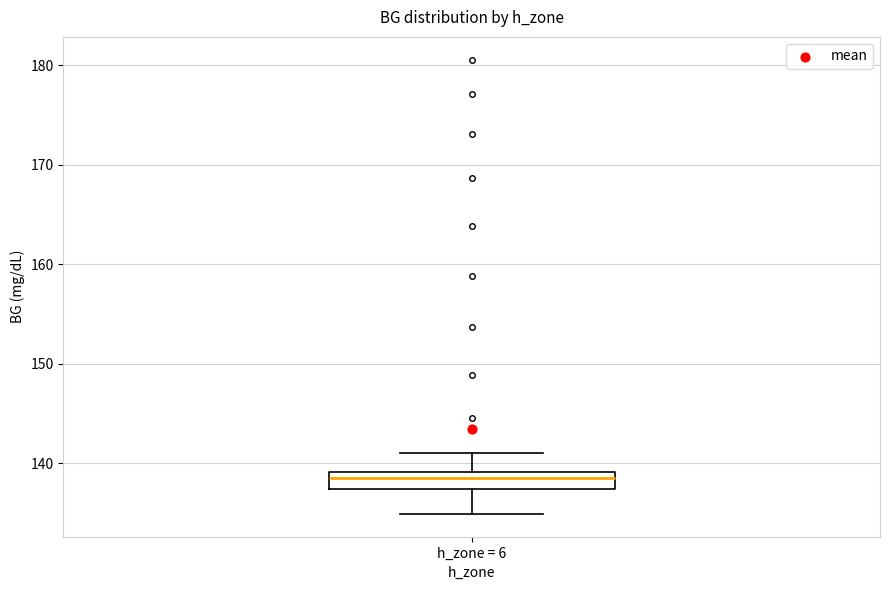

Where is the lower edge of the box for h_zone = 6 on the y-axis? The values are not printed on the chart, so give them approximately, as read against the axis.

137